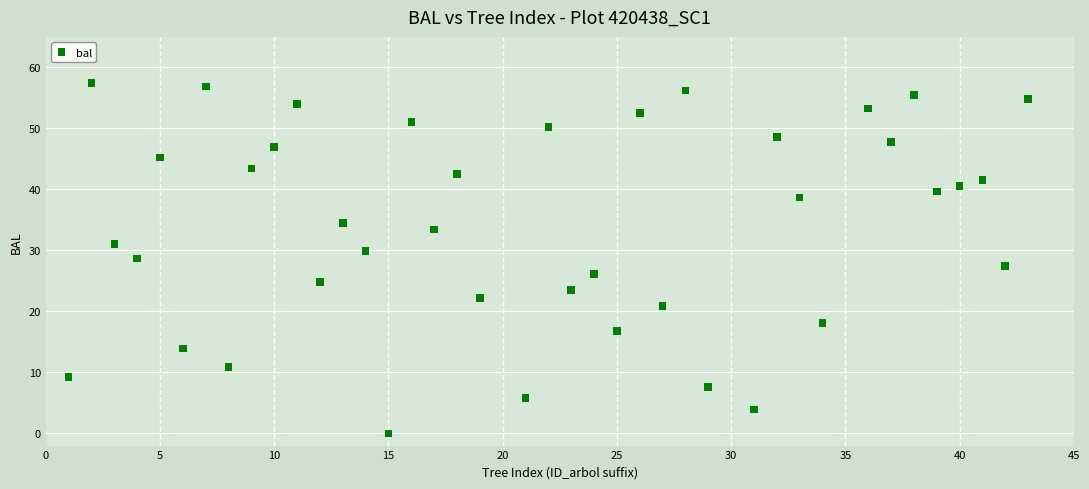

What is the range of X values (max minus min)?

42.0